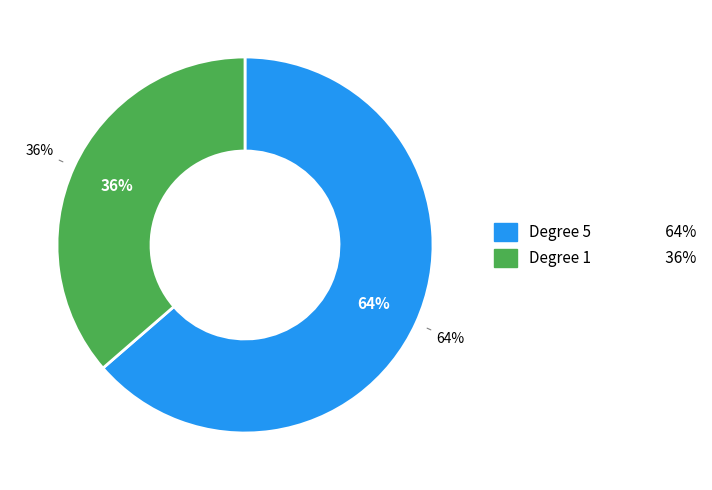

Is it true that 5 is 64% of the pie?

True